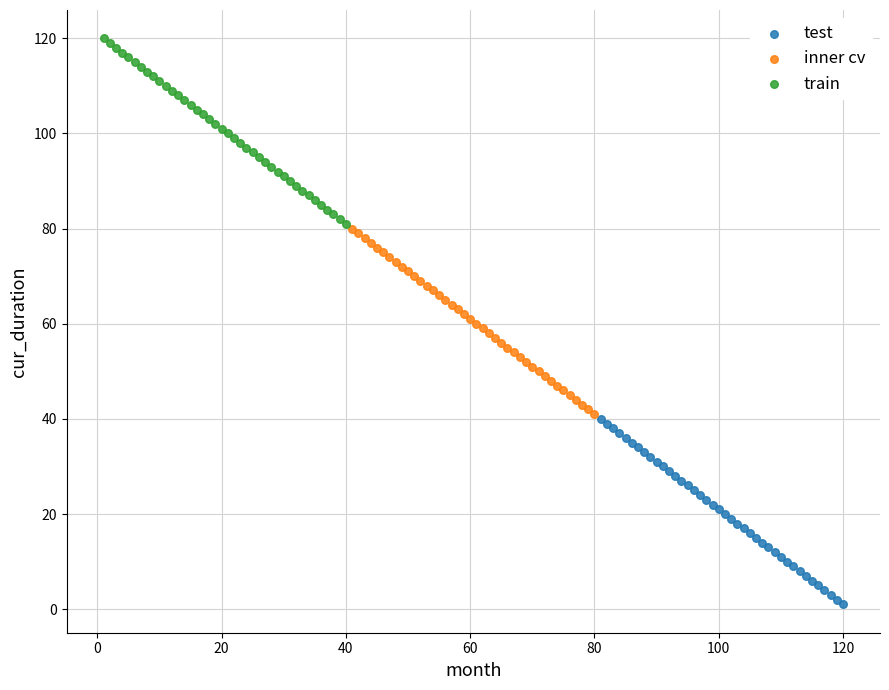

Which series reaches the minimum Y coordinate?

test